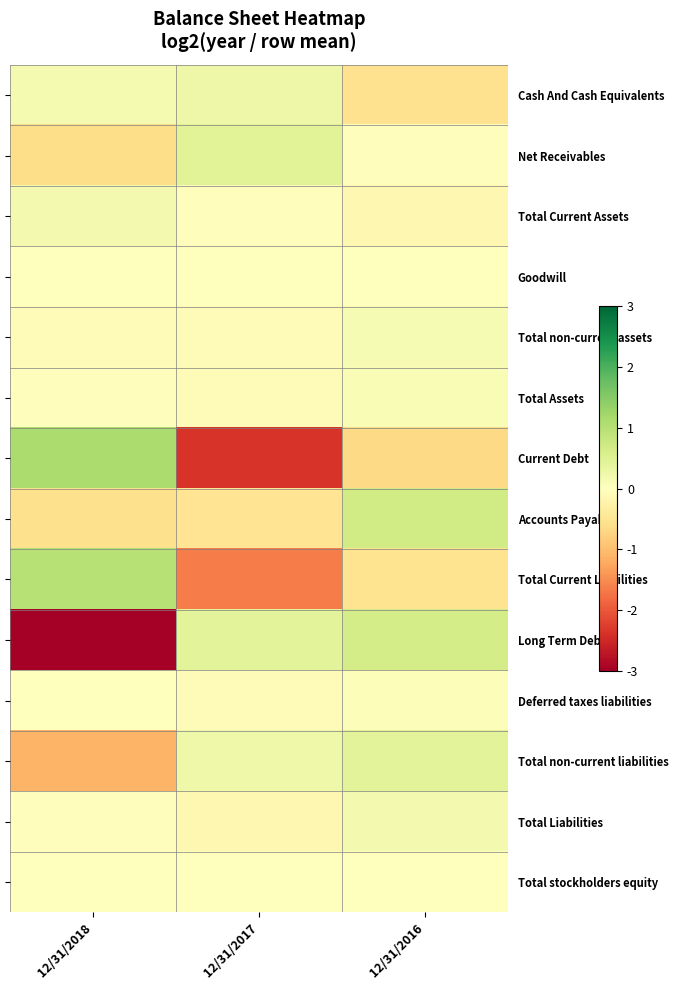

Which category has the highest value across all series?

12/31/2018